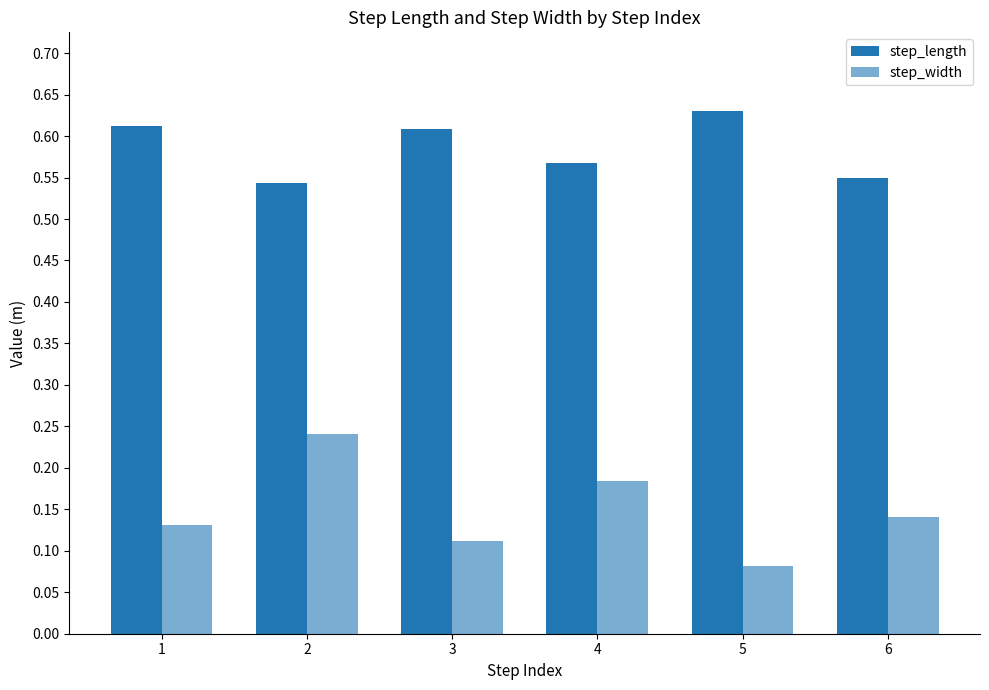

How many groups of bars are there?

6